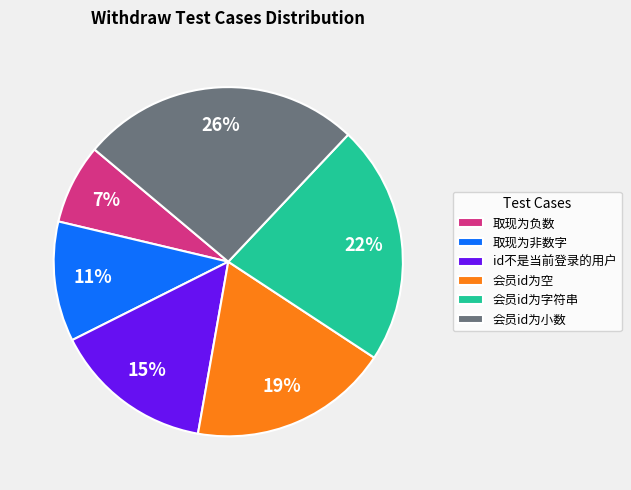

To the nearest percent, what is the difference between the id不是当前登录的用户 and 会员id为小数 slice percentages?

11%